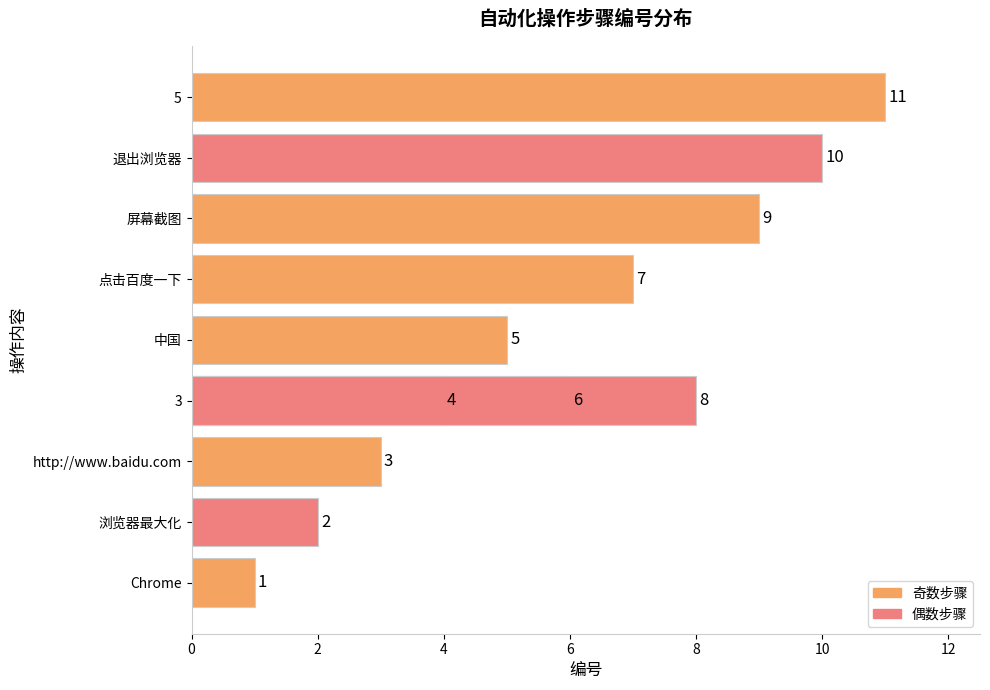

What is the difference between the maximum and minimum values?

10